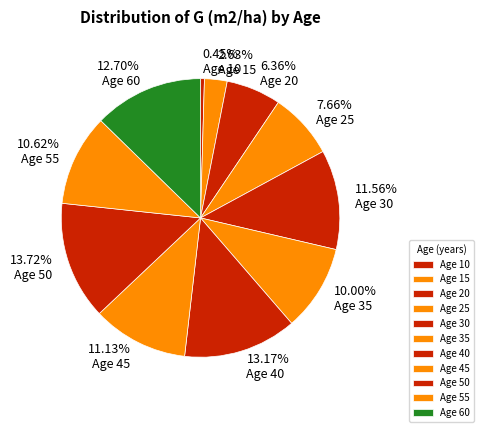

Which category has the smallest portion of the pie?

10